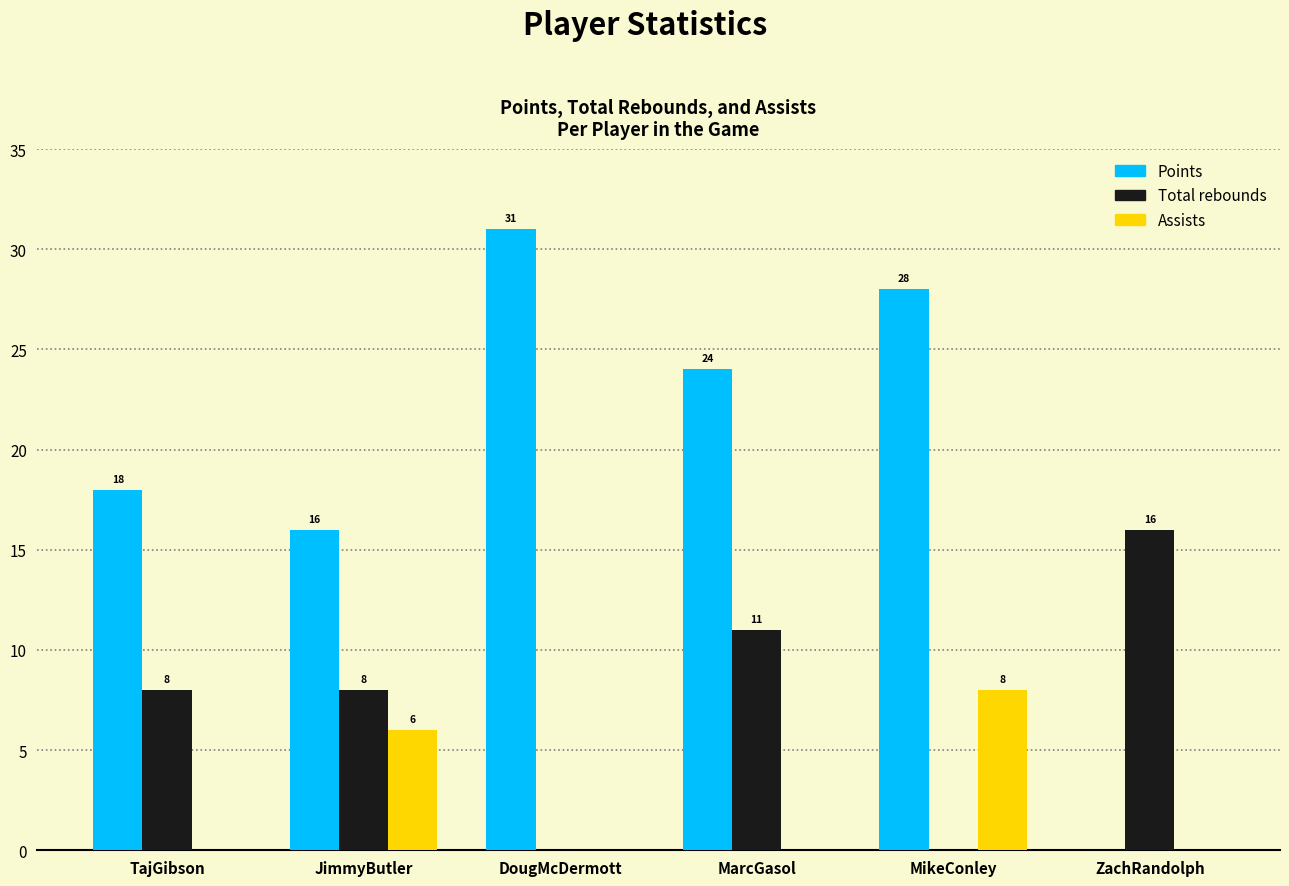

Reading right to left, list all the values displayed in this chart.

Points: ZachRandolph=0	MikeConley=28	MarcGasol=24	DougMcDermott=31	JimmyButler=16	TajGibson=18
Total rebounds: ZachRandolph=16	MikeConley=0	MarcGasol=11	DougMcDermott=0	JimmyButler=8	TajGibson=8
Assists: ZachRandolph=0	MikeConley=8	MarcGasol=0	DougMcDermott=0	JimmyButler=6	TajGibson=0